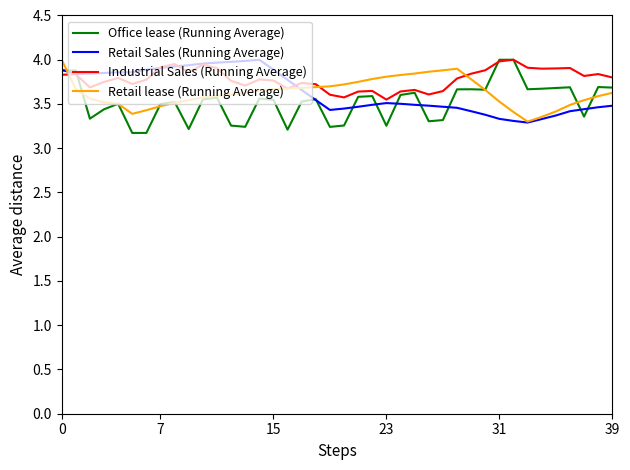

What is the value of the Retail lease (Running Average) point at the 13th from the left?

3.6